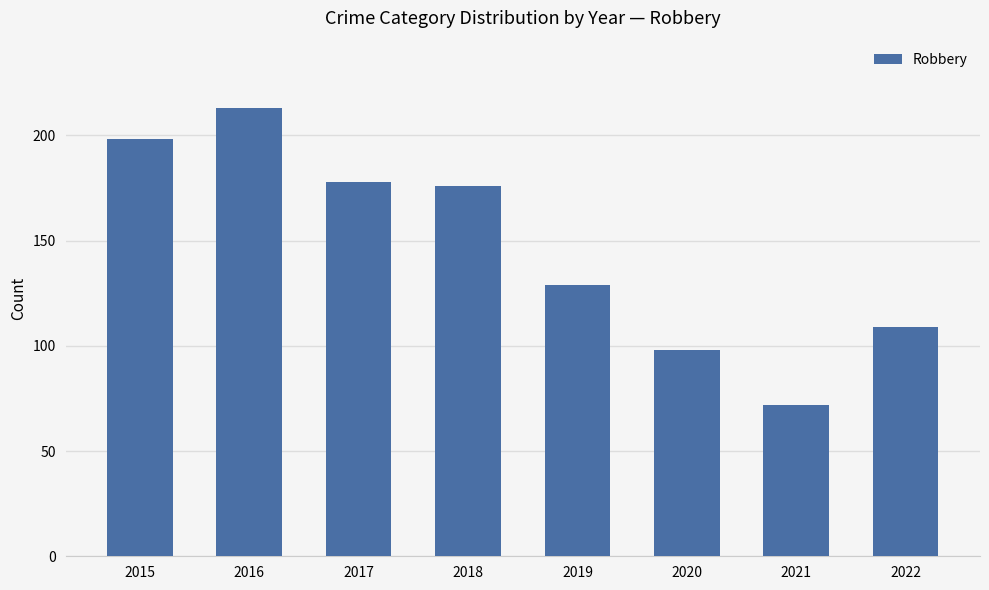

What is the approximate value at 2015?

198